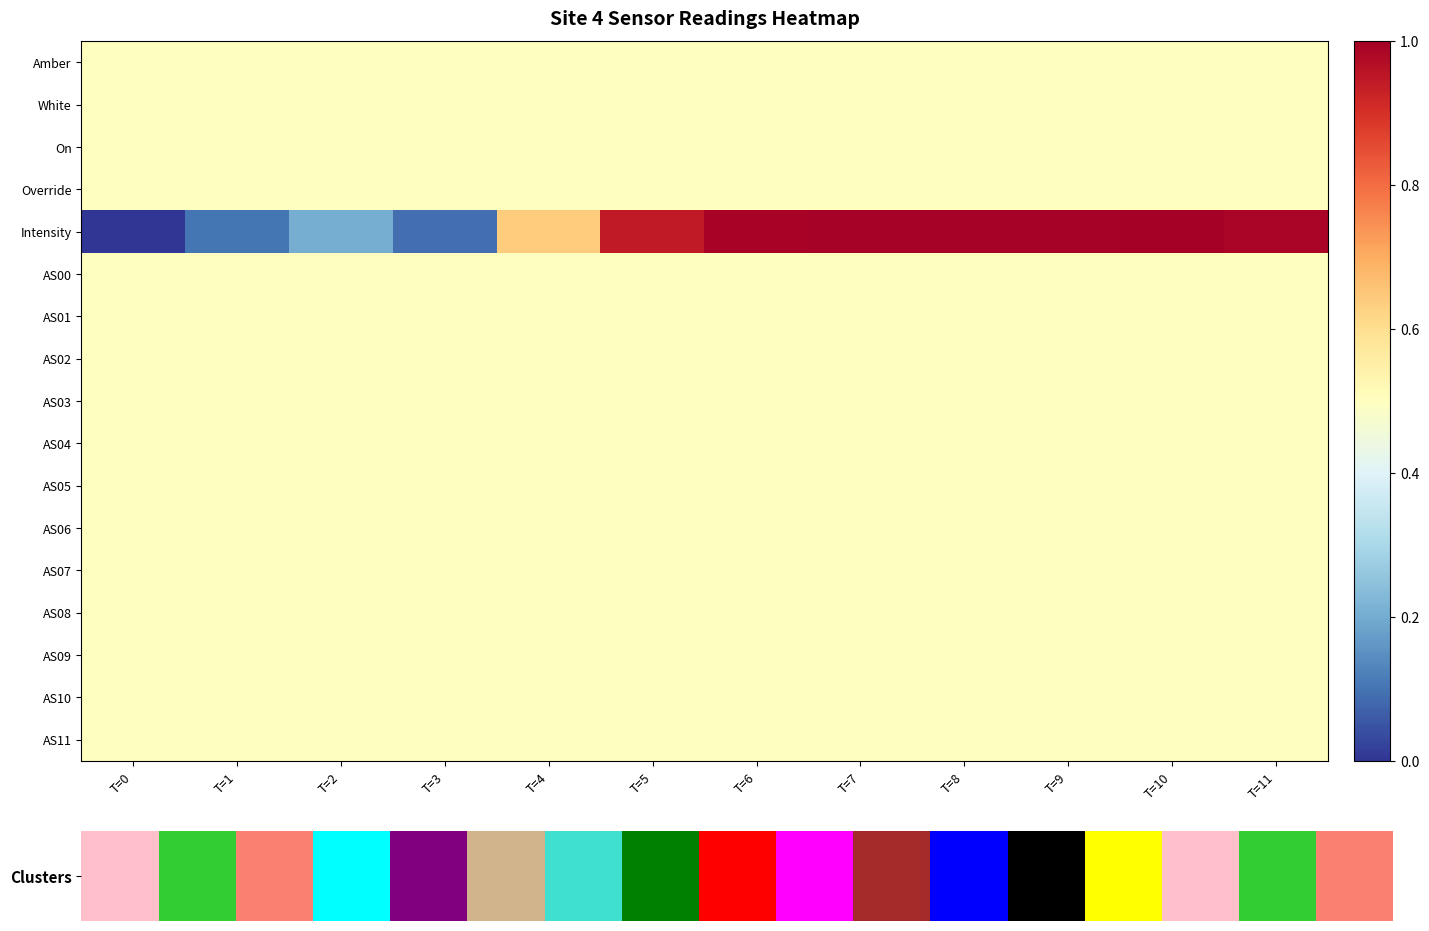

Reading left to right, list all the values displayed in this chart.

Amber: T=0=0.5	T=1=0.5	T=2=0.5	T=3=0.5	T=4=0.5	T=5=0.5	T=6=0.5	T=7=0.5	T=8=0.5	T=9=0.5	T=10=0.5	T=11=0.5
White: T=0=0.5	T=1=0.5	T=2=0.5	T=3=0.5	T=4=0.5	T=5=0.5	T=6=0.5	T=7=0.5	T=8=0.5	T=9=0.5	T=10=0.5	T=11=0.5
On: T=0=0.5	T=1=0.5	T=2=0.5	T=3=0.5	T=4=0.5	T=5=0.5	T=6=0.5	T=7=0.5	T=8=0.5	T=9=0.5	T=10=0.5	T=11=0.5
Override: T=0=0.5	T=1=0.5	T=2=0.5	T=3=0.5	T=4=0.5	T=5=0.5	T=6=0.5	T=7=0.5	T=8=0.5	T=9=0.5	T=10=0.5	T=11=0.5
Intensity: T=0=0.0	T=1=0.1	T=2=0.2	T=3=0.1	T=4=0.6	T=5=0.9	T=6=1.0	T=7=1.0	T=8=1.0	T=9=1.0	T=10=1.0	T=11=1.0
AS00: T=0=0.5	T=1=0.5	T=2=0.5	T=3=0.5	T=4=0.5	T=5=0.5	T=6=0.5	T=7=0.5	T=8=0.5	T=9=0.5	T=10=0.5	T=11=0.5
AS01: T=0=0.5	T=1=0.5	T=2=0.5	T=3=0.5	T=4=0.5	T=5=0.5	T=6=0.5	T=7=0.5	T=8=0.5	T=9=0.5	T=10=0.5	T=11=0.5
AS02: T=0=0.5	T=1=0.5	T=2=0.5	T=3=0.5	T=4=0.5	T=5=0.5	T=6=0.5	T=7=0.5	T=8=0.5	T=9=0.5	T=10=0.5	T=11=0.5
AS03: T=0=0.5	T=1=0.5	T=2=0.5	T=3=0.5	T=4=0.5	T=5=0.5	T=6=0.5	T=7=0.5	T=8=0.5	T=9=0.5	T=10=0.5	T=11=0.5
AS04: T=0=0.5	T=1=0.5	T=2=0.5	T=3=0.5	T=4=0.5	T=5=0.5	T=6=0.5	T=7=0.5	T=8=0.5	T=9=0.5	T=10=0.5	T=11=0.5
AS05: T=0=0.5	T=1=0.5	T=2=0.5	T=3=0.5	T=4=0.5	T=5=0.5	T=6=0.5	T=7=0.5	T=8=0.5	T=9=0.5	T=10=0.5	T=11=0.5
AS06: T=0=0.5	T=1=0.5	T=2=0.5	T=3=0.5	T=4=0.5	T=5=0.5	T=6=0.5	T=7=0.5	T=8=0.5	T=9=0.5	T=10=0.5	T=11=0.5
AS07: T=0=0.5	T=1=0.5	T=2=0.5	T=3=0.5	T=4=0.5	T=5=0.5	T=6=0.5	T=7=0.5	T=8=0.5	T=9=0.5	T=10=0.5	T=11=0.5
AS08: T=0=0.5	T=1=0.5	T=2=0.5	T=3=0.5	T=4=0.5	T=5=0.5	T=6=0.5	T=7=0.5	T=8=0.5	T=9=0.5	T=10=0.5	T=11=0.5
AS09: T=0=0.5	T=1=0.5	T=2=0.5	T=3=0.5	T=4=0.5	T=5=0.5	T=6=0.5	T=7=0.5	T=8=0.5	T=9=0.5	T=10=0.5	T=11=0.5
AS10: T=0=0.5	T=1=0.5	T=2=0.5	T=3=0.5	T=4=0.5	T=5=0.5	T=6=0.5	T=7=0.5	T=8=0.5	T=9=0.5	T=10=0.5	T=11=0.5
AS11: T=0=0.5	T=1=0.5	T=2=0.5	T=3=0.5	T=4=0.5	T=5=0.5	T=6=0.5	T=7=0.5	T=8=0.5	T=9=0.5	T=10=0.5	T=11=0.5